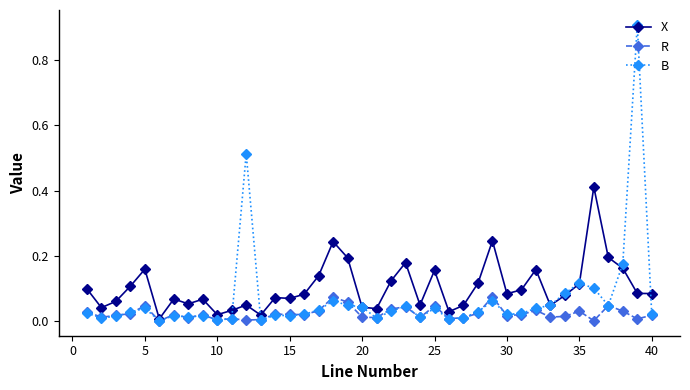

True or false: X has more than 0 points higher than both neighbors.

True